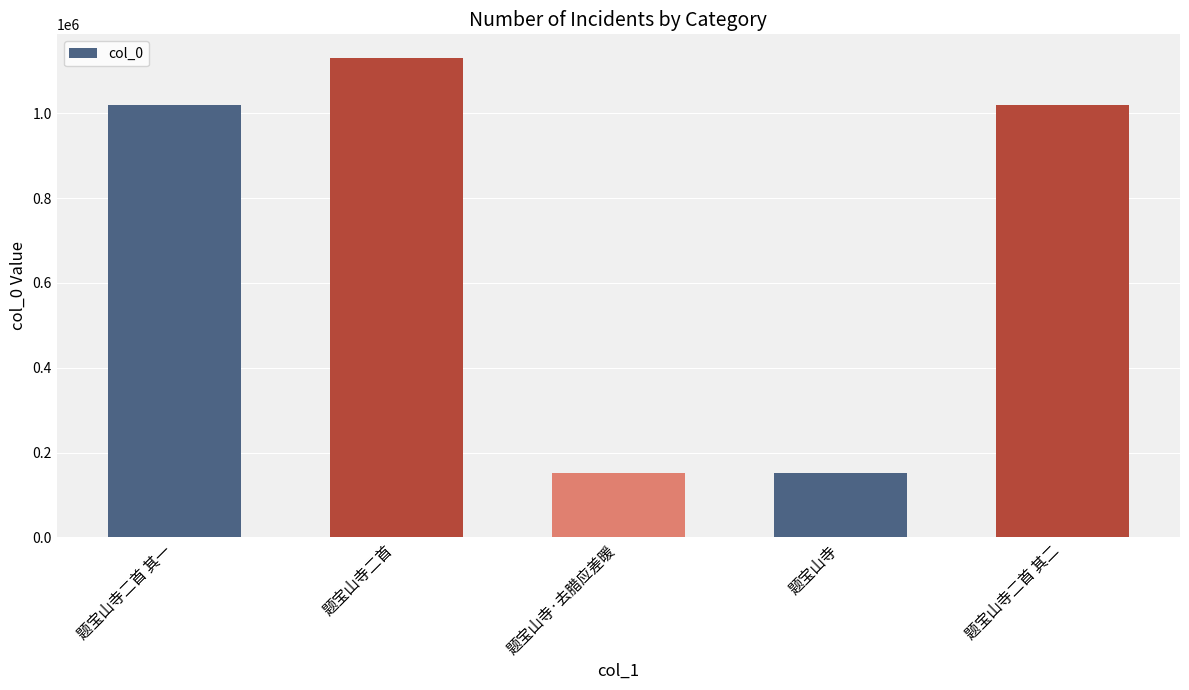

Is it true that the value at 题宝山寺二首 其一 is 1019858?

True